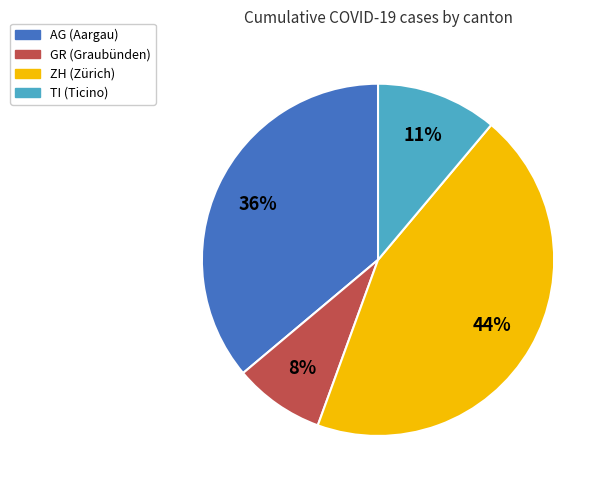

How many segments does this pie chart have?

4